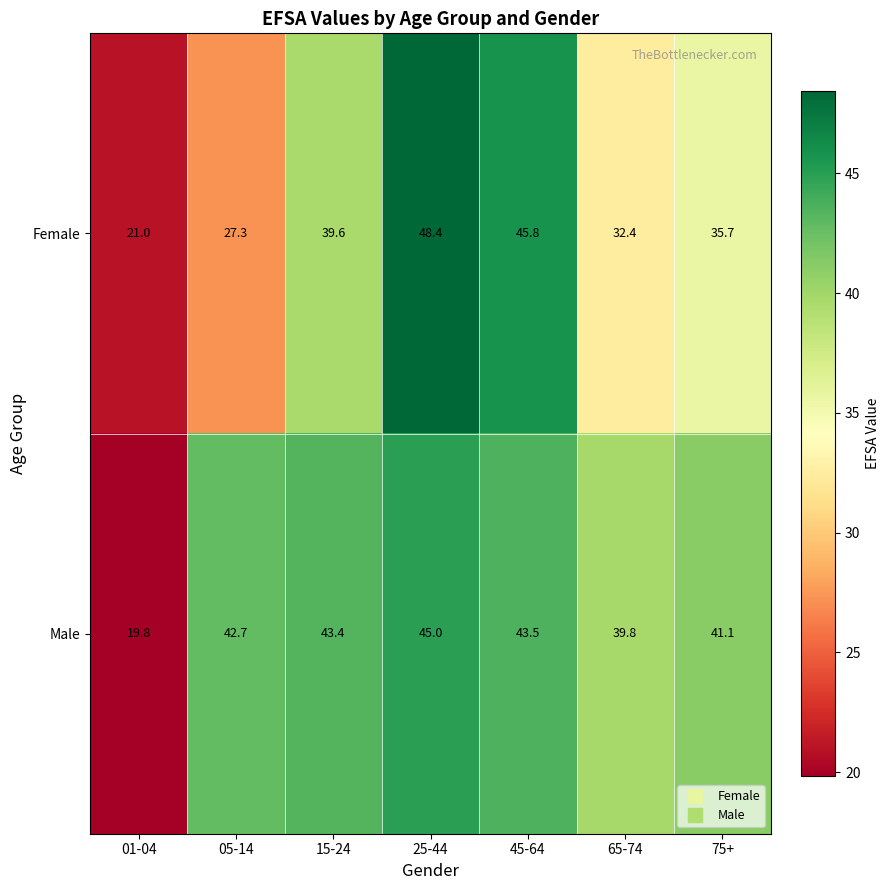

Reading right to left, transcribe all the data shown in this chart.

Female: 35.7	32.4	45.8	48.4	39.6	27.3	21.0
Male: 41.1	39.8	43.5	45.0	43.4	42.7	19.8